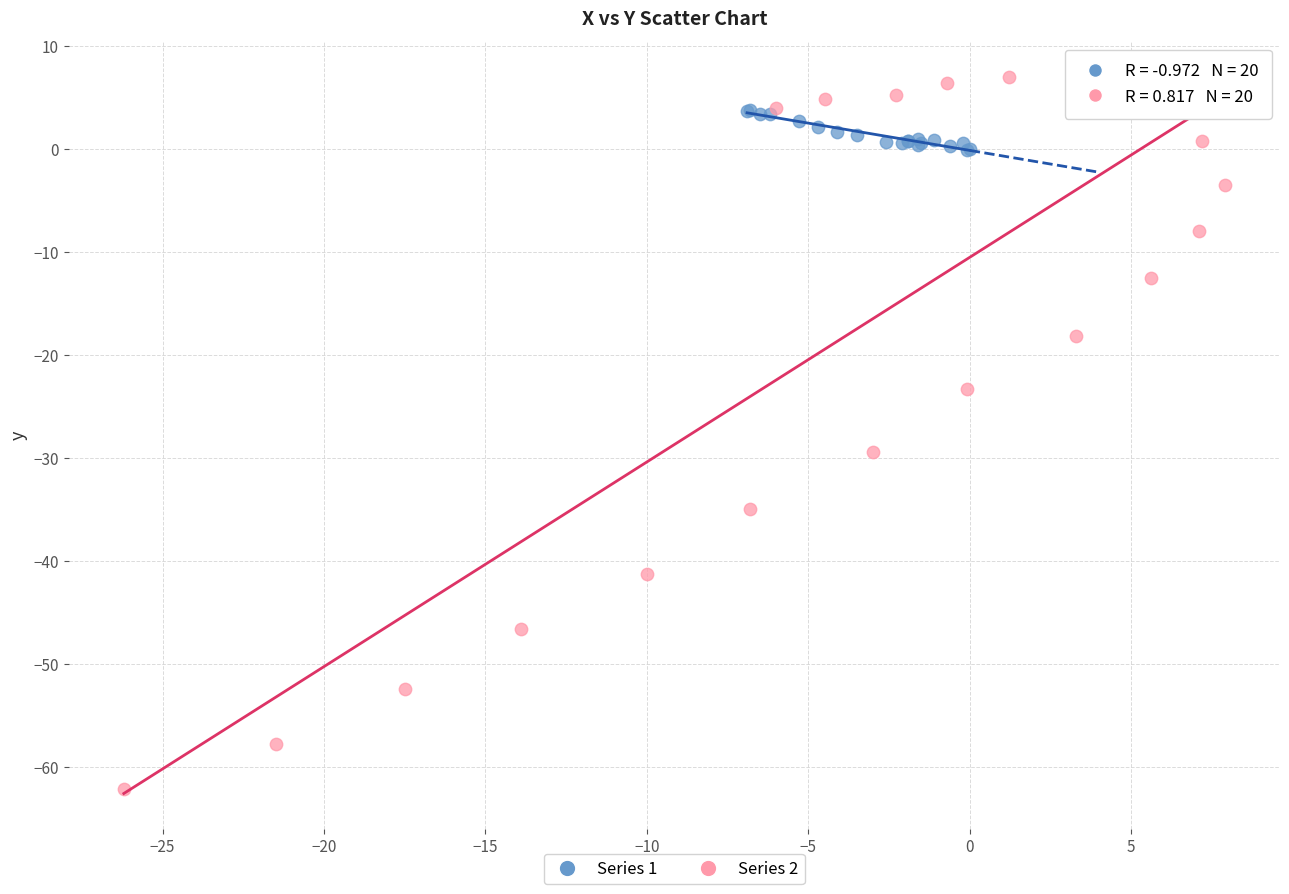

Which series has the widest spread of Y values?

Series 2